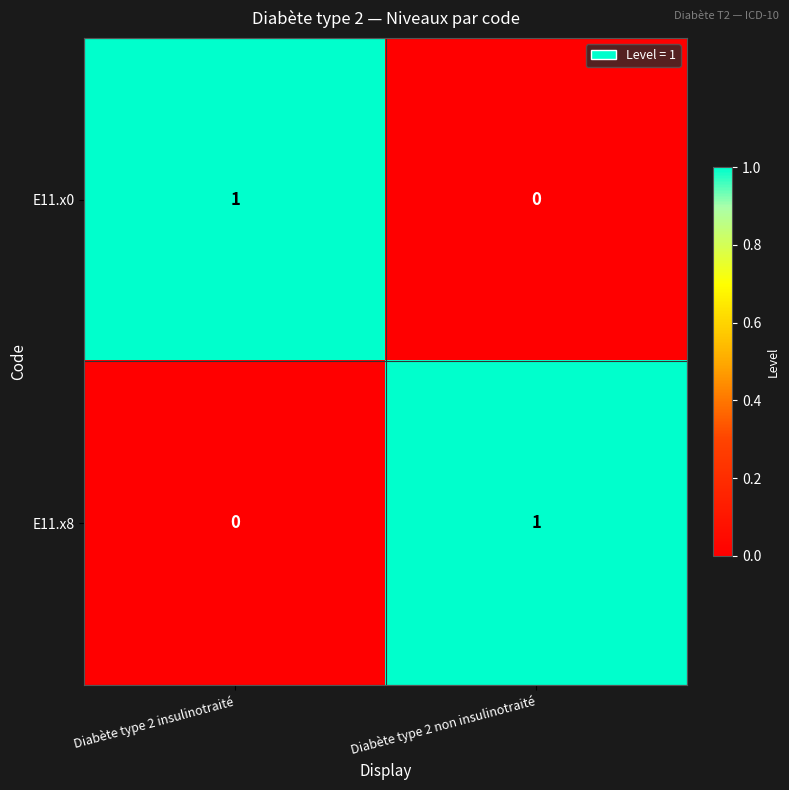

The value of E11.x8 at Diabète type 2 non insulinotraité is 1. True or false?

True